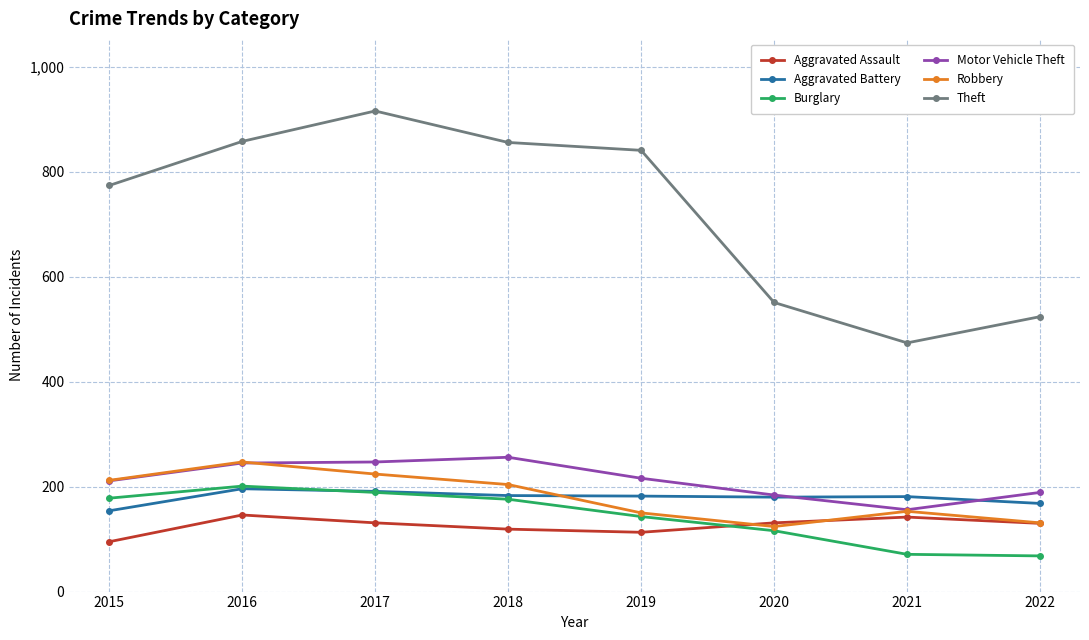

Between 2016 and 2022, which series saw the biggest shift?

Theft